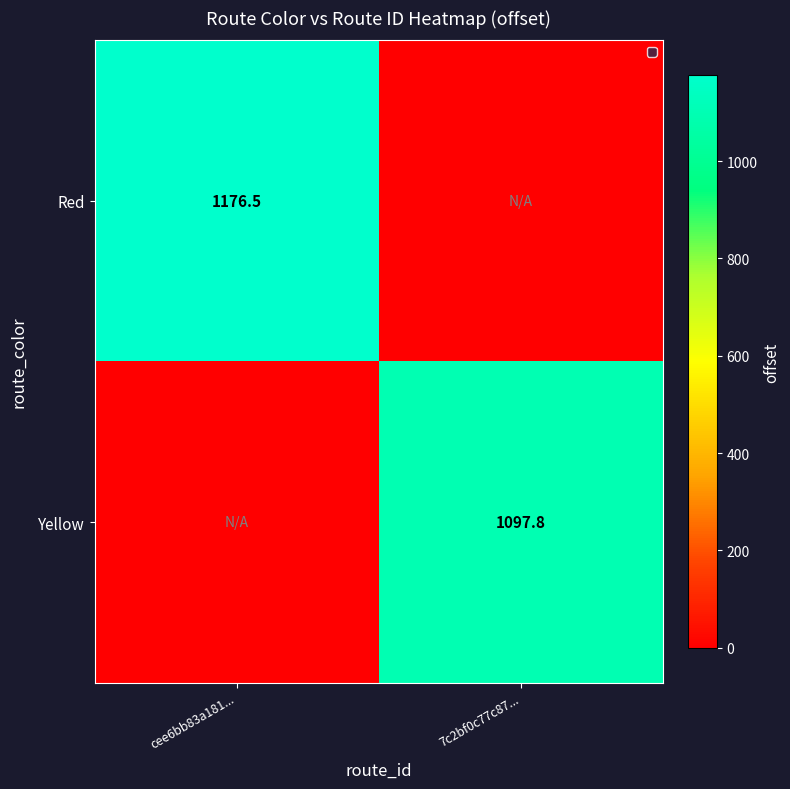

Is the value of Red at cee6bb83a181... greater than the value of Yellow at 7c2bf0c77c87...?

Yes